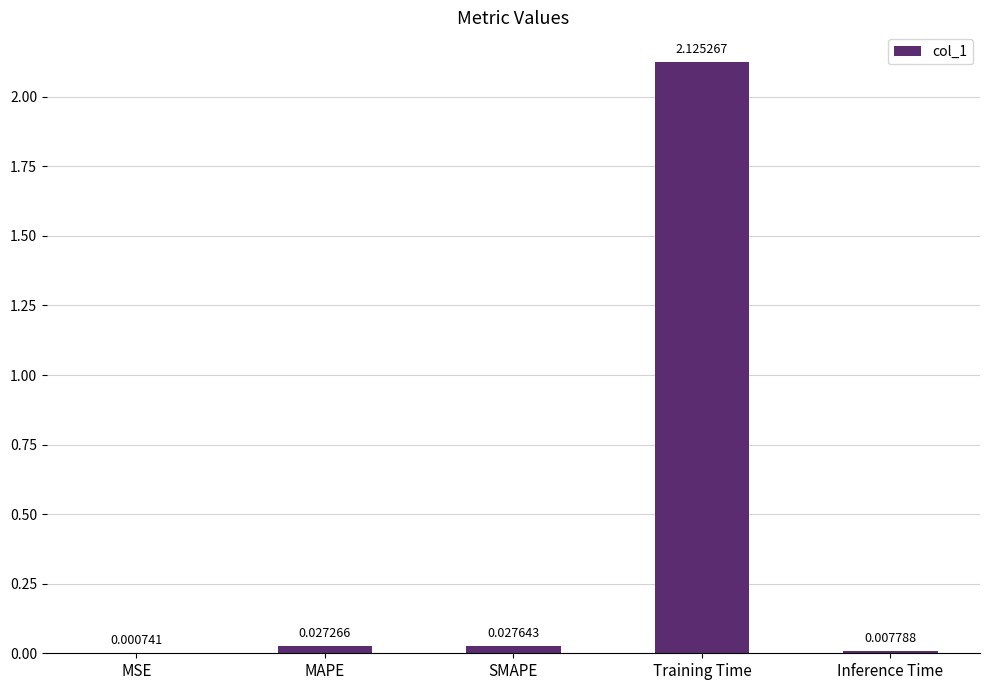

What is the sum of all values?

2.2